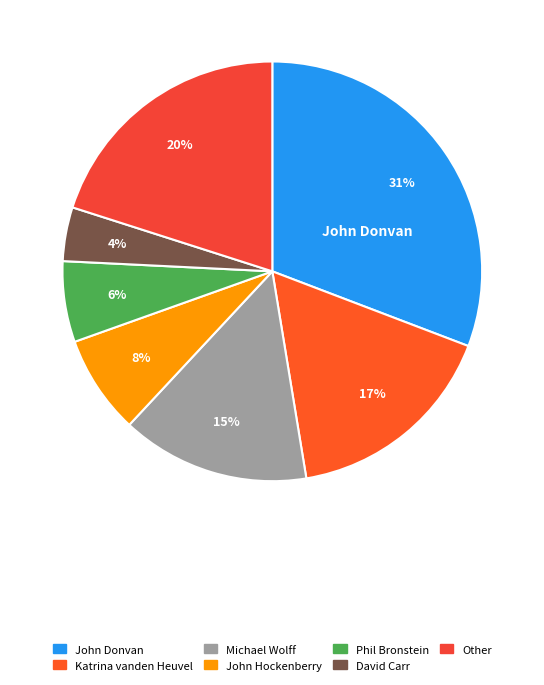

How many segments does this pie chart have?

7